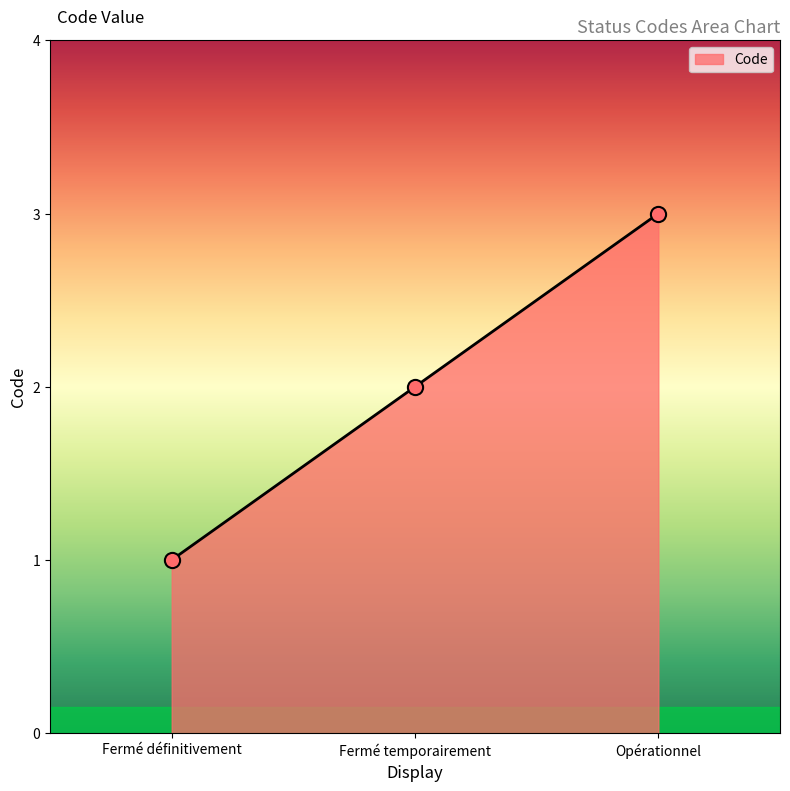

Which has a higher value, Fermé temporairement or Opérationnel?

Opérationnel